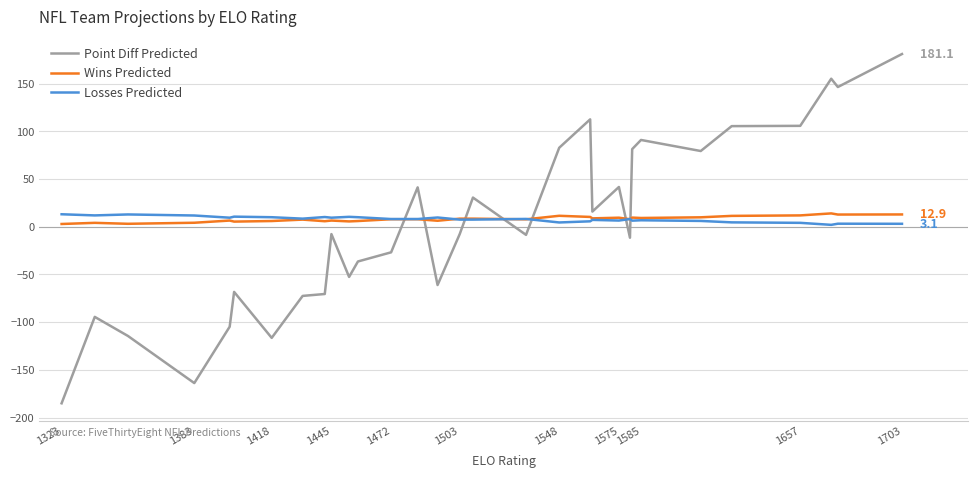

After their last crossing, which series has the higher values: Point Diff Predicted or Losses Predicted?

Point Diff Predicted